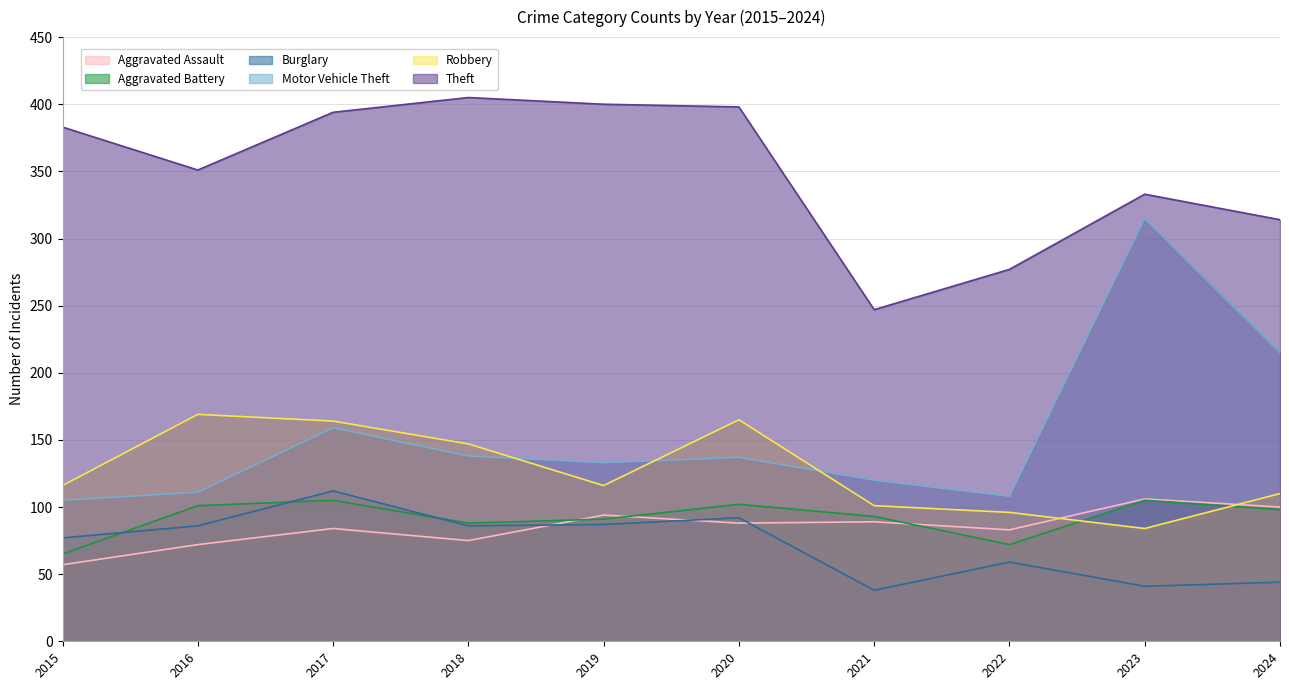

Reading left to right, what are all the values shown in this chart?

Aggravated Assault: 2015=57	2016=72	2017=84	2018=75	2019=94	2020=88	2021=89	2022=83	2023=106	2024=100
Aggravated Battery: 2015=65	2016=101	2017=105	2018=88	2019=91	2020=102	2021=93	2022=72	2023=105	2024=98
Burglary: 2015=77	2016=86	2017=112	2018=86	2019=87	2020=92	2021=38	2022=59	2023=41	2024=44
Motor Vehicle Theft: 2015=105	2016=111	2017=159	2018=138	2019=133	2020=137	2021=120	2022=108	2023=315	2024=215
Robbery: 2015=116	2016=169	2017=164	2018=147	2019=116	2020=165	2021=101	2022=96	2023=84	2024=110
Theft: 2015=383	2016=351	2017=394	2018=405	2019=400	2020=398	2021=247	2022=277	2023=333	2024=314